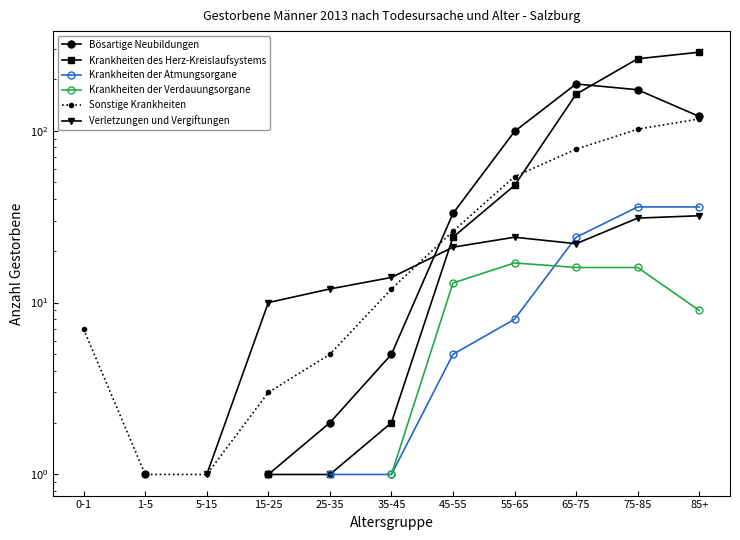

What are all the series names shown in the legend?

Bösartige Neubildungen, Krankheiten des Herz-Kreislaufsystems, Krankheiten der Atmungsorgane, Krankheiten der Verdauungsorgane, Sonstige Krankheiten, Verletzungen und Vergiftungen